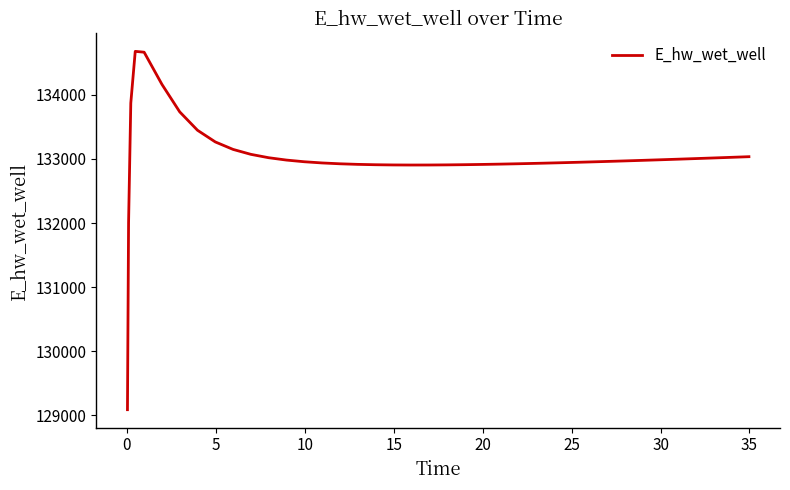

What is the greatest value displayed?

134678.6